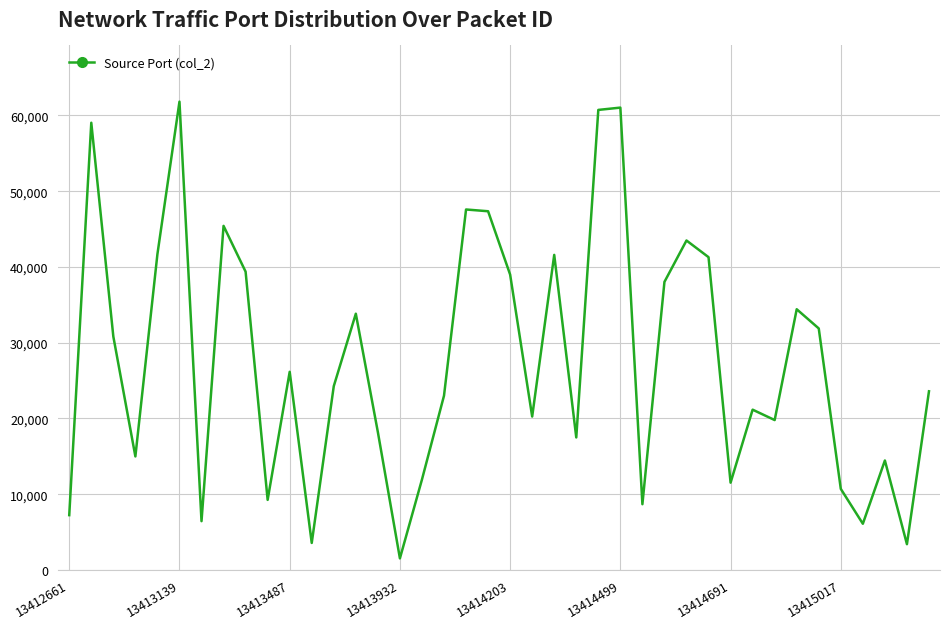

What is the difference between the maximum and minimum values?

60283